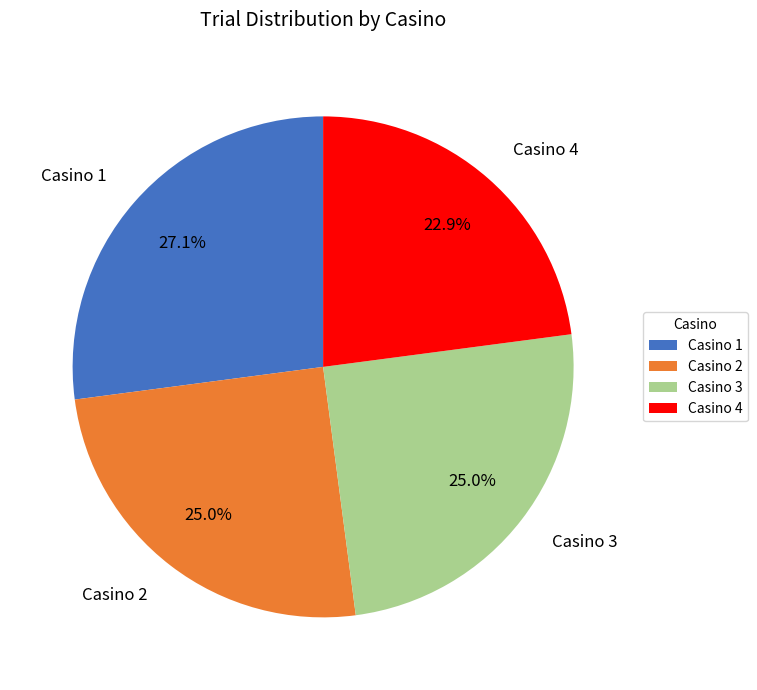

To the nearest percent, what is the difference between the Casino 3 and Casino 1 slice percentages?

2%